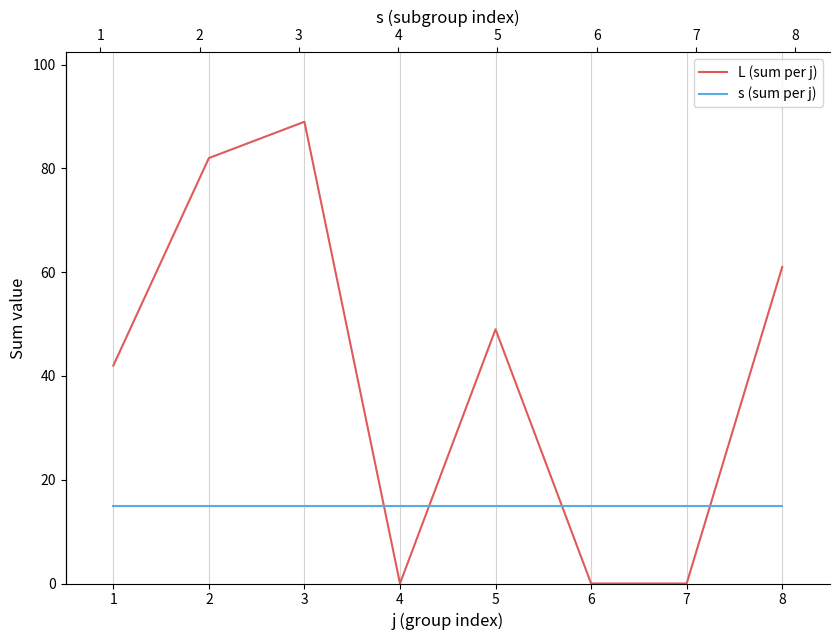

True or false: L (sum per j) and s (sum per j) intersect in this chart.

True